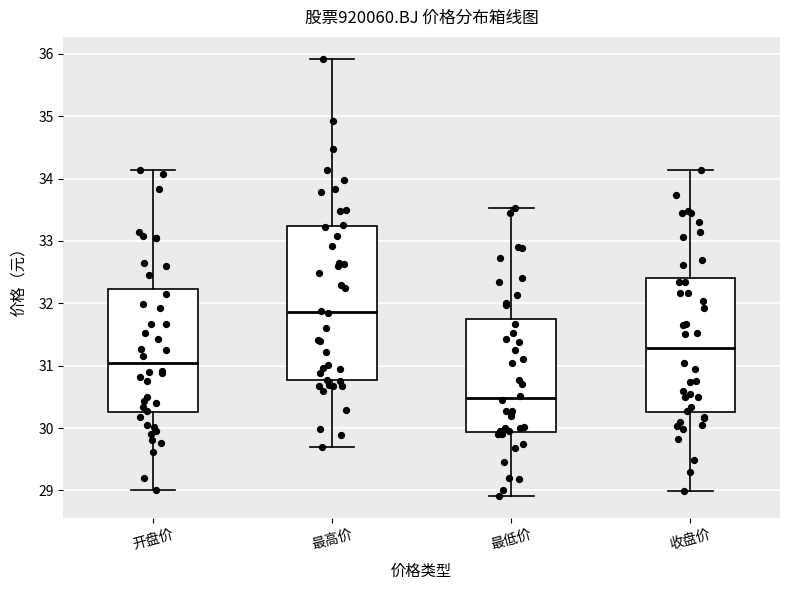

Reading left to right, read every box against the y-axis: the position of its median line, the range the box covers, and the ends of its whiskers. The values are not printed on the chart, so give them approximately, as read against the axis.

开盘价: median 31.0, box 30.3 to 32.2, whiskers 29.0 to 34.1
最高价: median 31.9, box 30.8 to 33.2, whiskers 29.7 to 35.9
最低价: median 30.5, box 29.9 to 31.7, whiskers 28.9 to 33.5
收盘价: median 31.3, box 30.3 to 32.4, whiskers 29.0 to 34.1